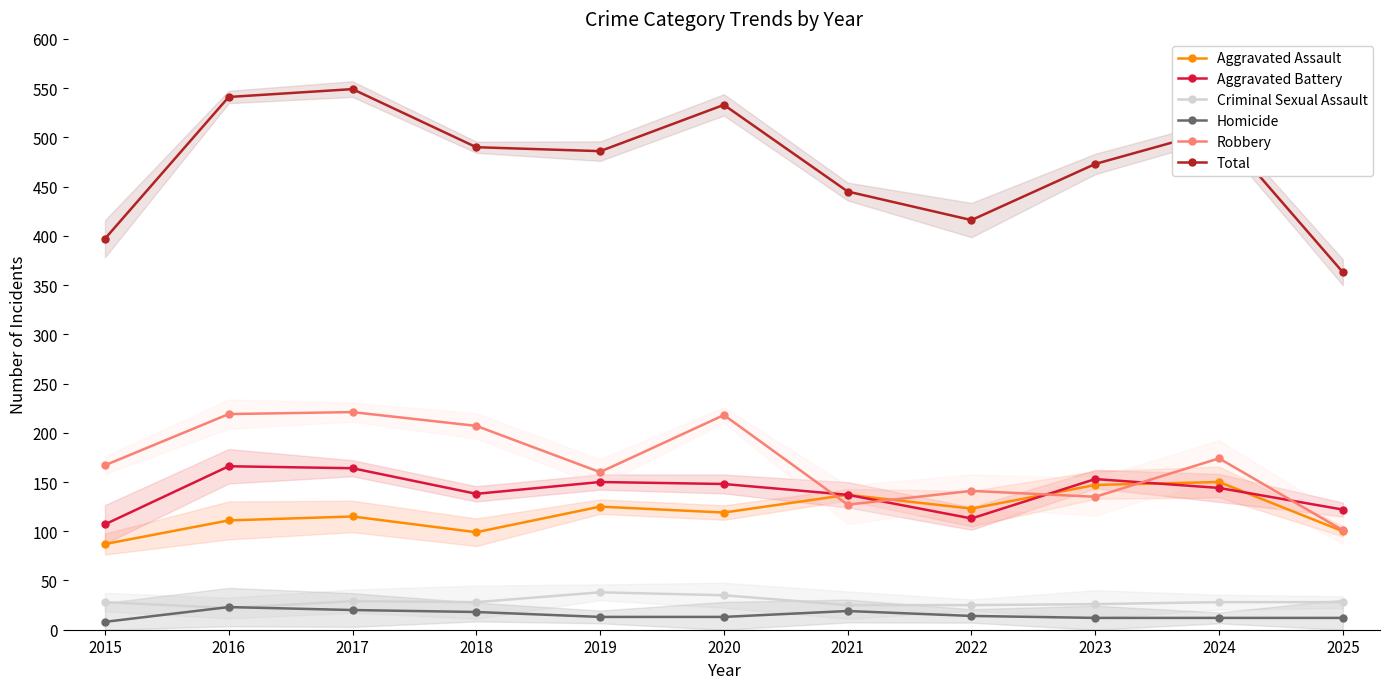

True or false: Homicide and Robbery cross at least once.

False